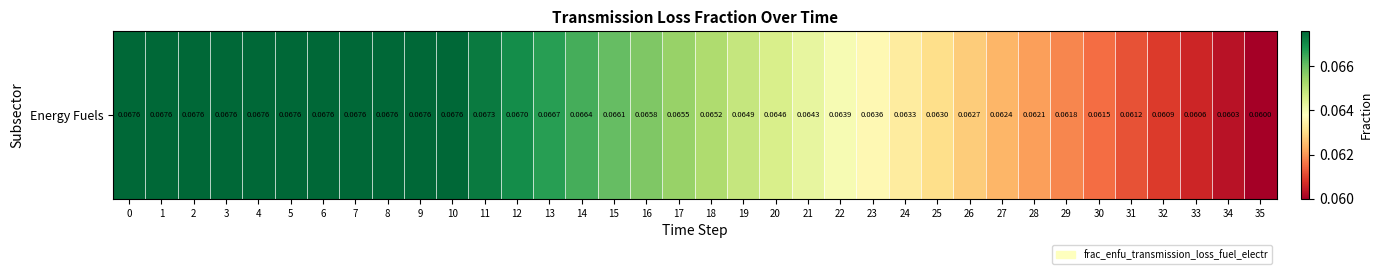

Reading left to right, list all the values displayed in this chart.

0.1	0.1	0.1	0.1	0.1	0.1	0.1	0.1	0.1	0.1	0.1	0.1	0.1	0.1	0.1	0.1	0.1	0.1	0.1	0.1	0.1	0.1	0.1	0.1	0.1	0.1	0.1	0.1	0.1	0.1	0.1	0.1	0.1	0.1	0.1	0.1